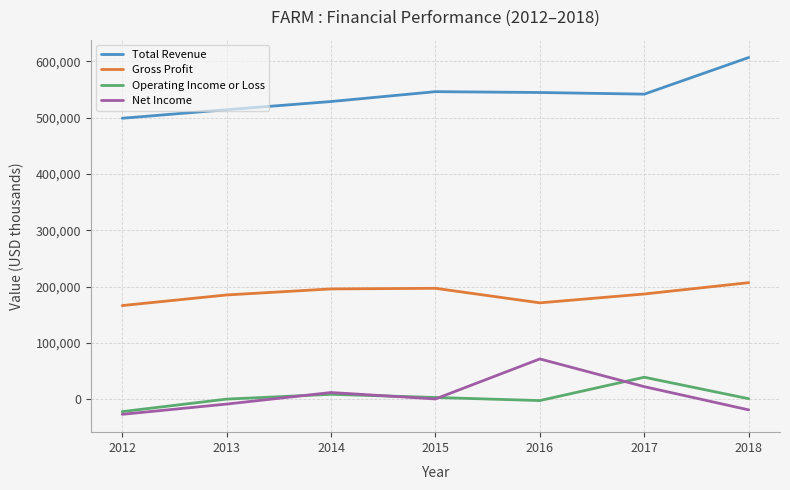

Is the value of Operating Income or Loss at 2018 greater than the value of Total Revenue at 2016?

No